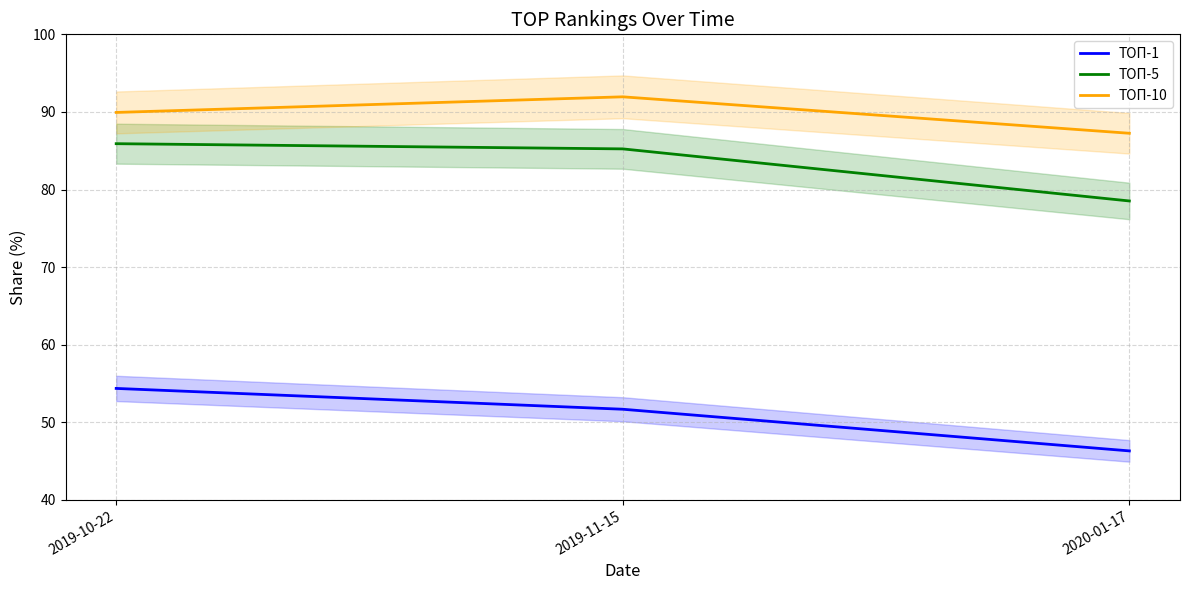

What is the smallest value displayed?

46.3